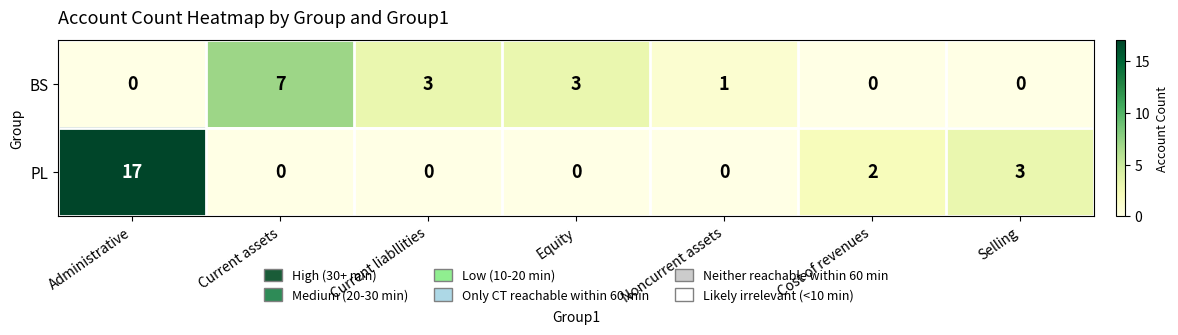

The value of BS at Cost of revenues is 0. True or false?

True